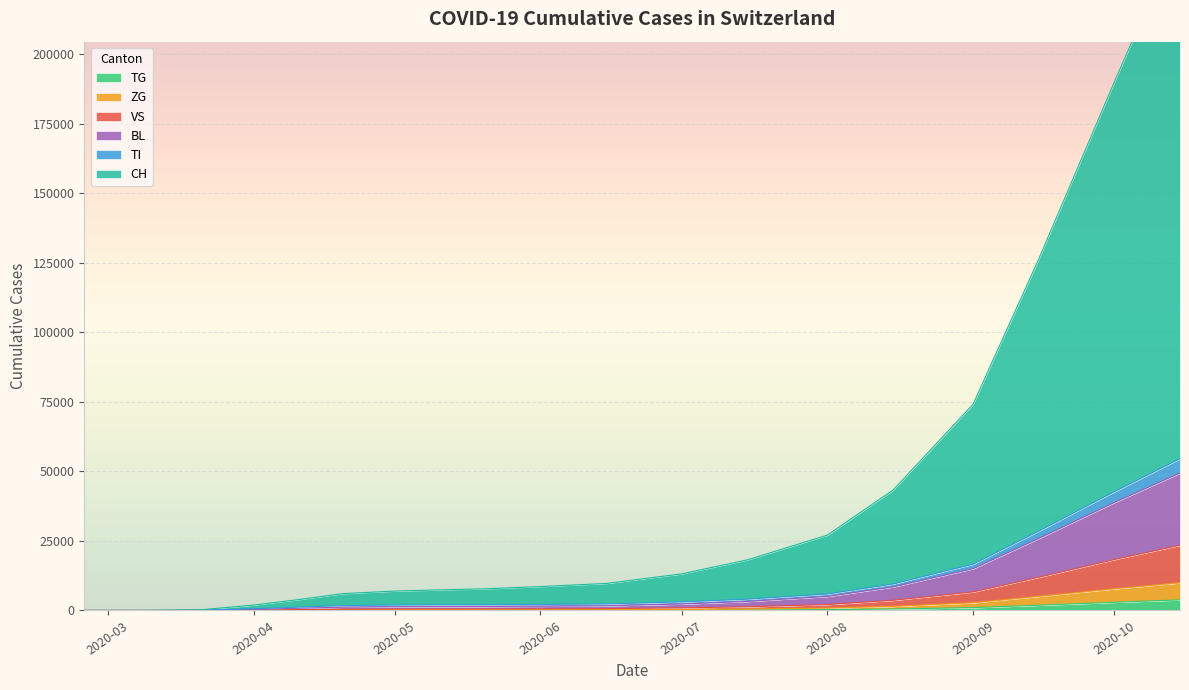

What is the difference between the second highest and minimum values in the CH series?

147091